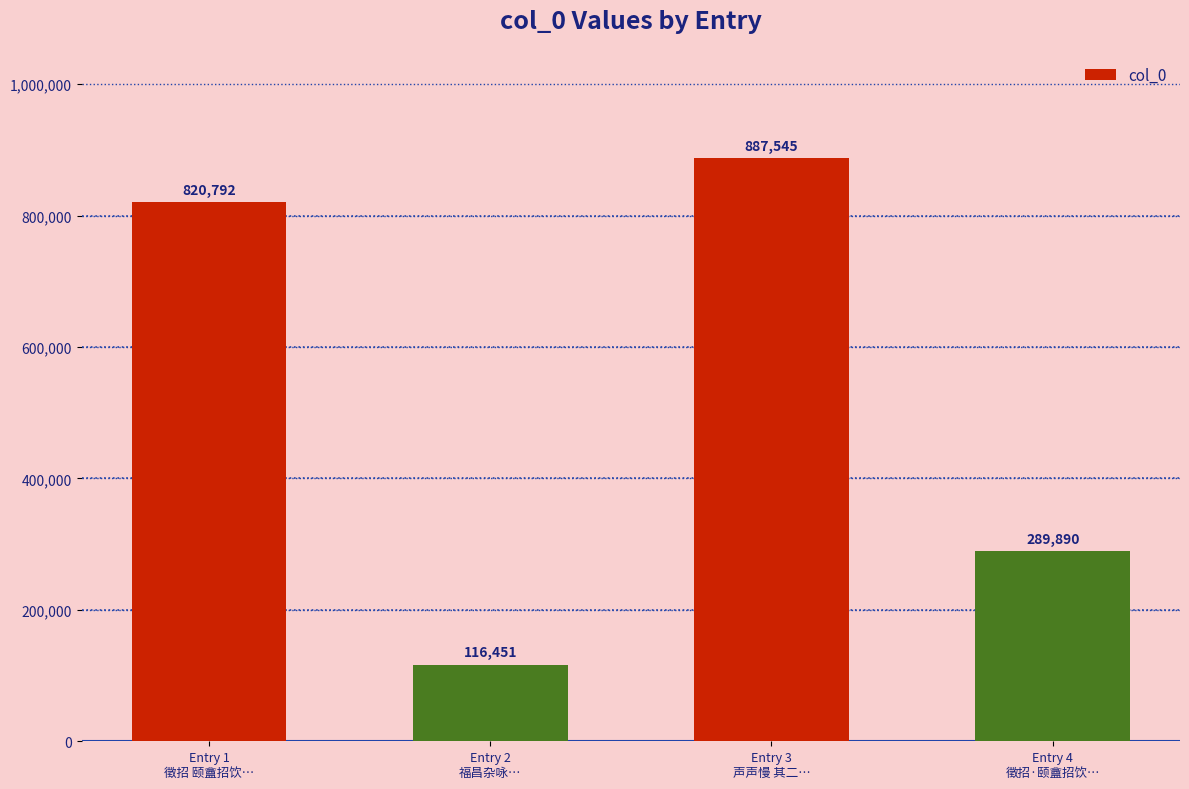

Does the chart contain any negative values?

No